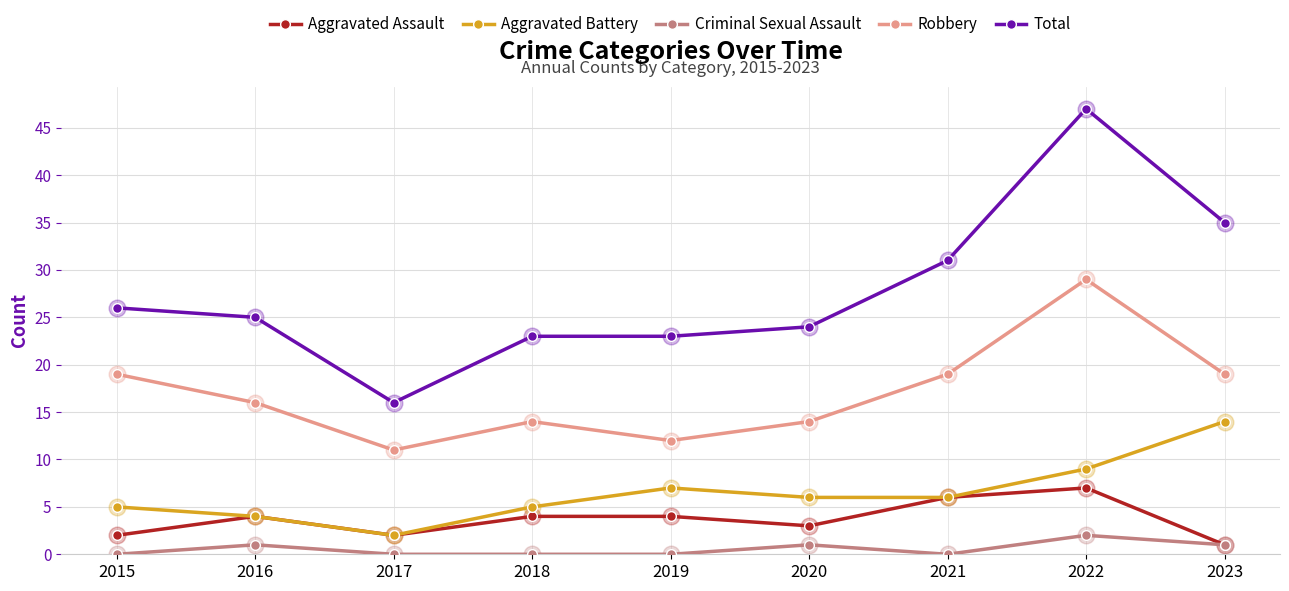

At which category does Robbery reach its first local valley?

2017